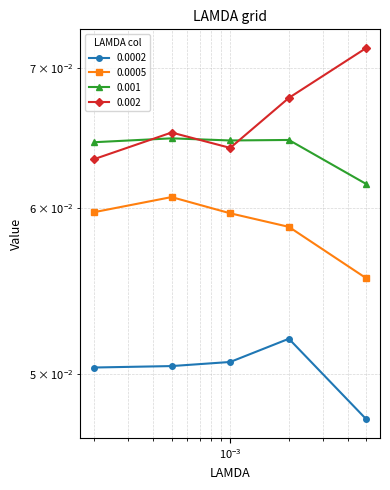

Does the chart display data point markers on the line(s)?

Yes